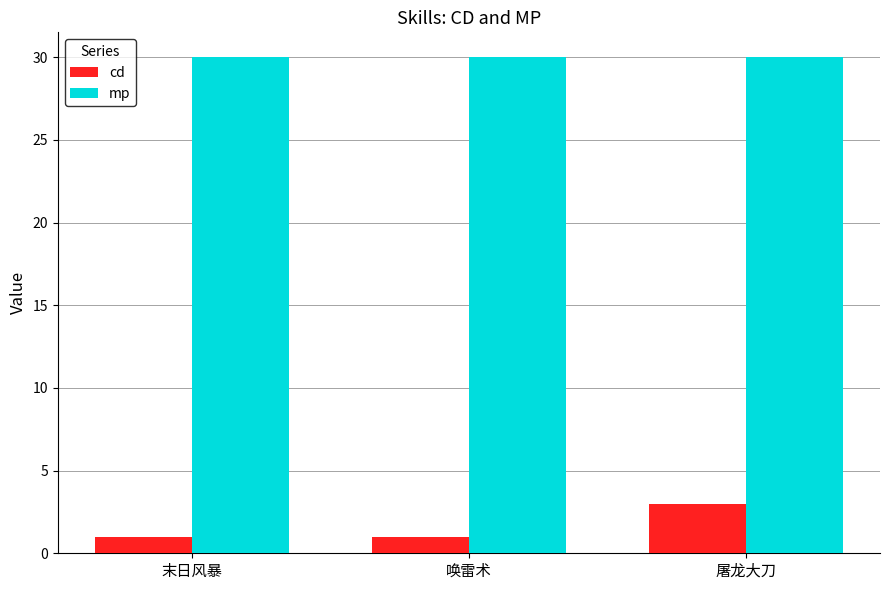

Reading right to left, list all the values displayed in this chart.

cd: 3	1	1
mp: 30	30	30